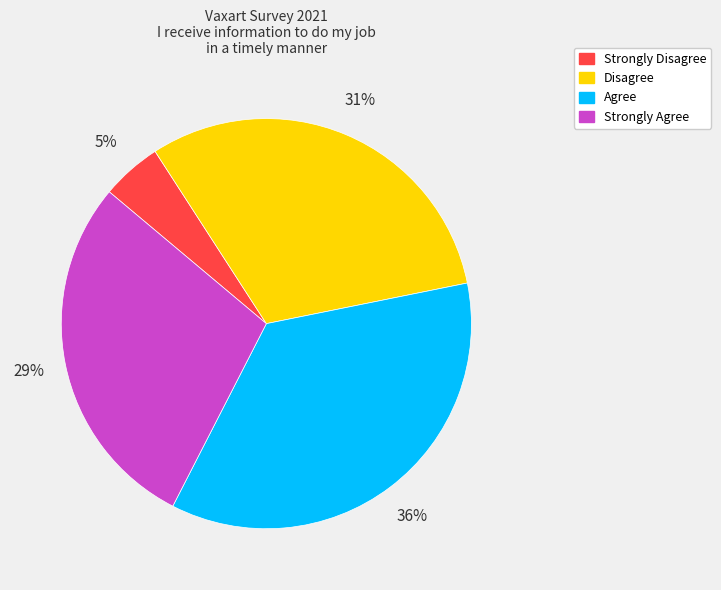

Combined, do Disagree and Strongly Agree account for over 50%?

Yes